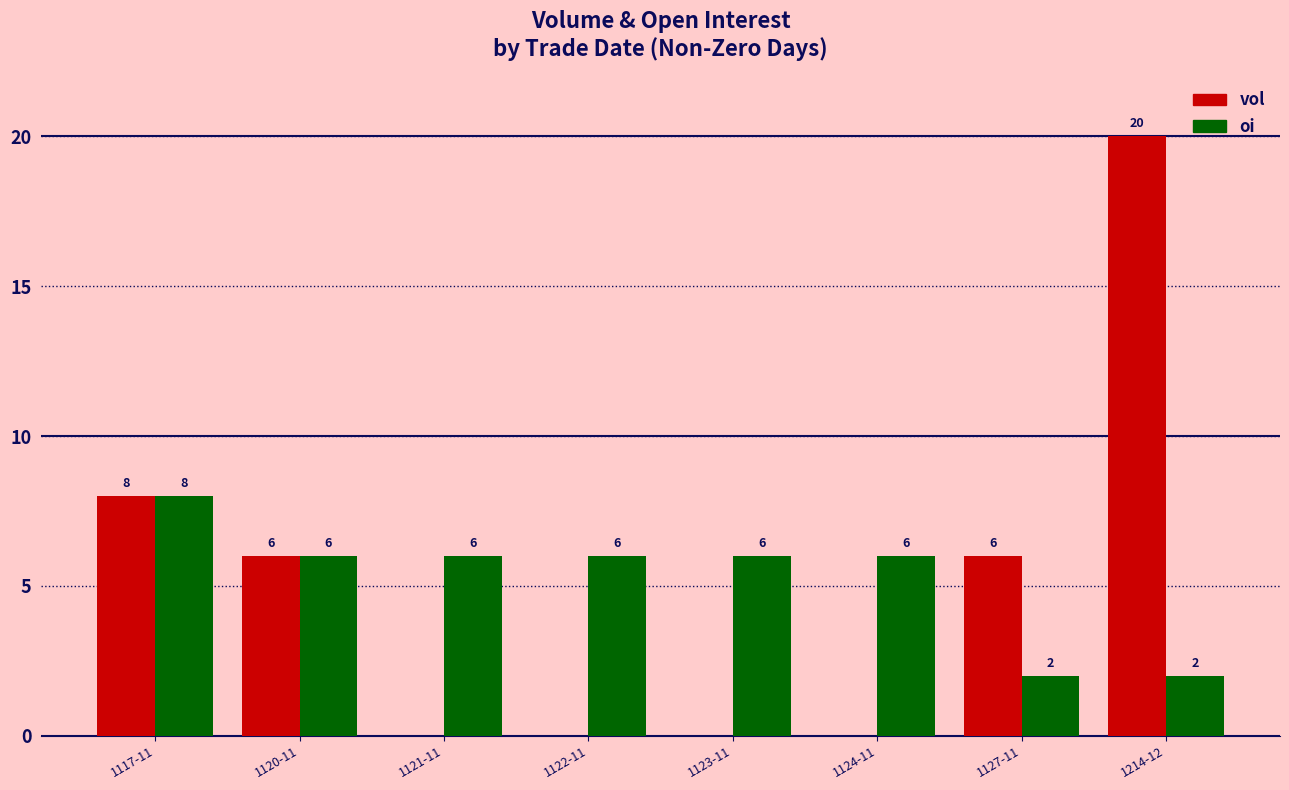

What are all the series names shown in the legend?

vol, oi